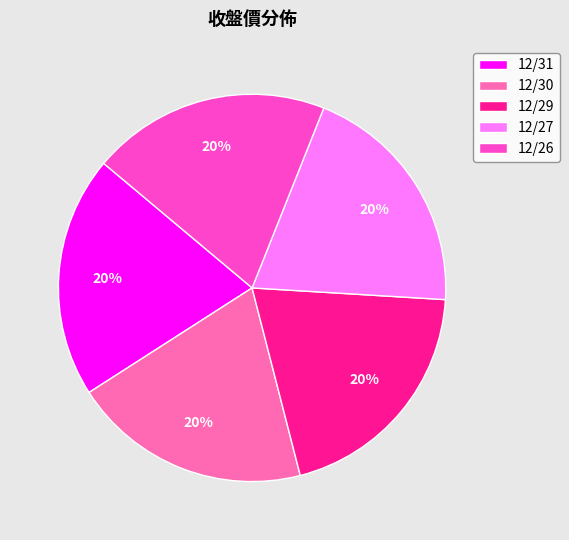

To the nearest percent, what percentage of the pie is 12/29?

20%